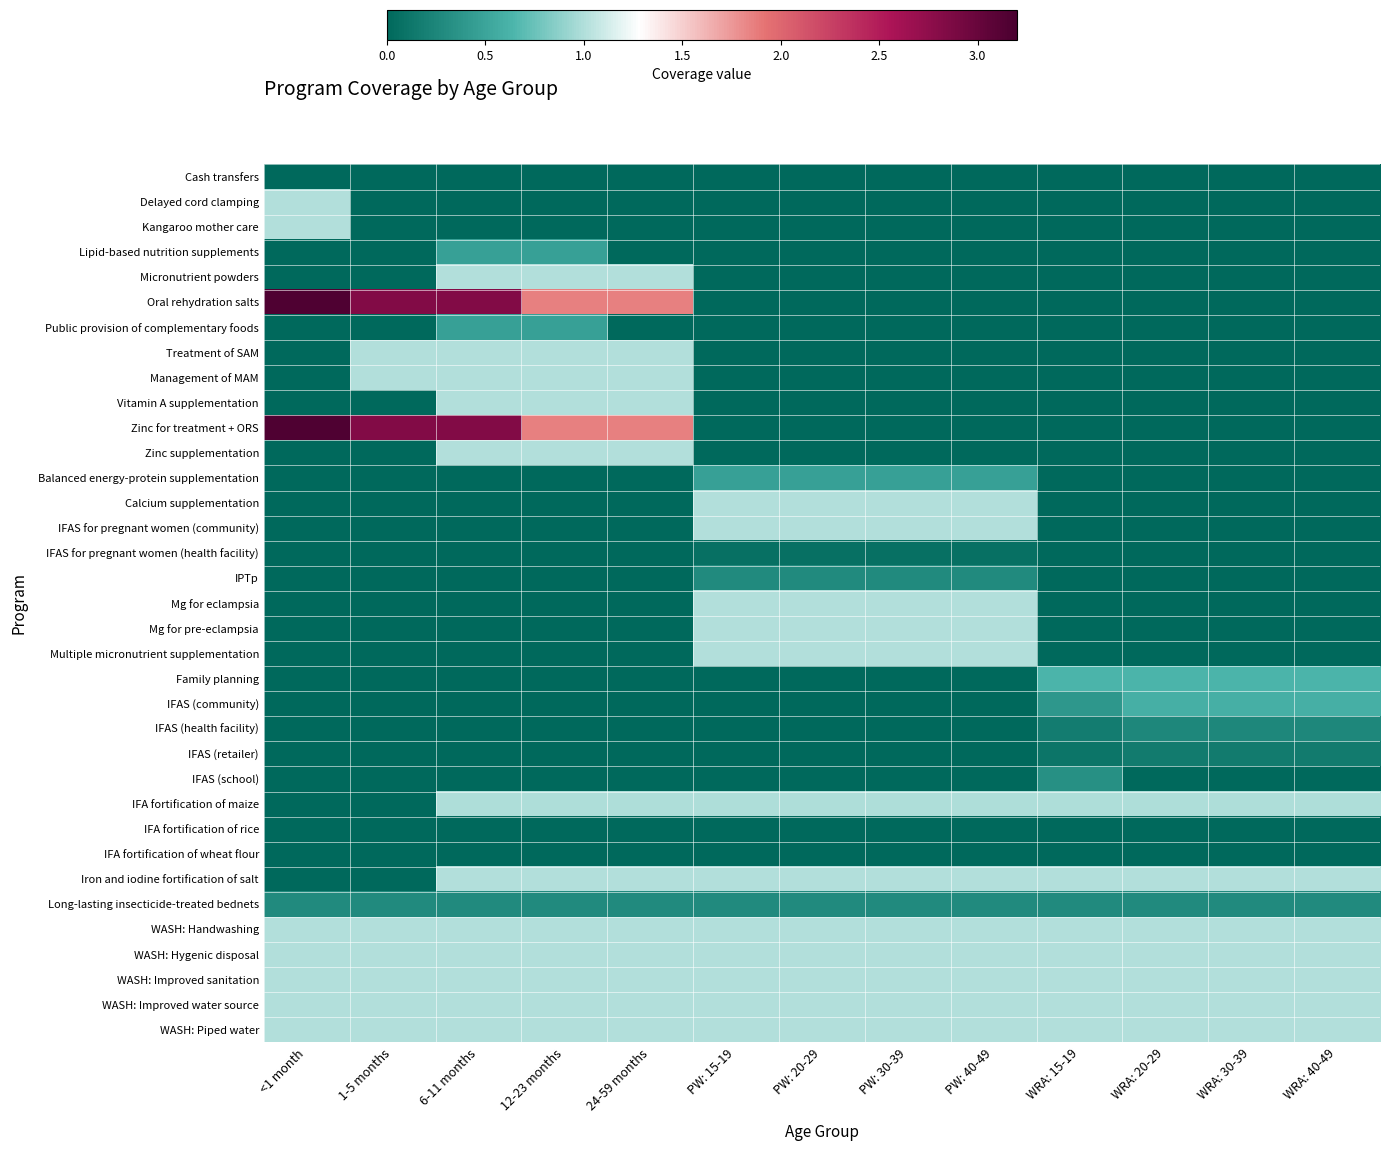

Reading left to right, what are all the values shown in this chart?

Cash transfers: <1 month=0.0	1-5 months=0.0	6-11 months=0.0	12-23 months=0.0	24-59 months=0.0	PW: 15-19=0.0	PW: 20-29=0.0	PW: 30-39=0.0	PW: 40-49=0.0	WRA: 15-19=0.0	WRA: 20-29=0.0	WRA: 30-39=0.0	WRA: 40-49=0.0
Delayed cord clamping: <1 month=1.0	1-5 months=0.0	6-11 months=0.0	12-23 months=0.0	24-59 months=0.0	PW: 15-19=0.0	PW: 20-29=0.0	PW: 30-39=0.0	PW: 40-49=0.0	WRA: 15-19=0.0	WRA: 20-29=0.0	WRA: 30-39=0.0	WRA: 40-49=0.0
Kangaroo mother care: <1 month=1.0	1-5 months=0.0	6-11 months=0.0	12-23 months=0.0	24-59 months=0.0	PW: 15-19=0.0	PW: 20-29=0.0	PW: 30-39=0.0	PW: 40-49=0.0	WRA: 15-19=0.0	WRA: 20-29=0.0	WRA: 30-39=0.0	WRA: 40-49=0.0
Lipid-based nutrition supplements: <1 month=0.0	1-5 months=0.0	6-11 months=0.5	12-23 months=0.5	24-59 months=0.0	PW: 15-19=0.0	PW: 20-29=0.0	PW: 30-39=0.0	PW: 40-49=0.0	WRA: 15-19=0.0	WRA: 20-29=0.0	WRA: 30-39=0.0	WRA: 40-49=0.0
Micronutrient powders: <1 month=0.0	1-5 months=0.0	6-11 months=1.0	12-23 months=1.0	24-59 months=1.0	PW: 15-19=0.0	PW: 20-29=0.0	PW: 30-39=0.0	PW: 40-49=0.0	WRA: 15-19=0.0	WRA: 20-29=0.0	WRA: 30-39=0.0	WRA: 40-49=0.0
Oral rehydration salts: <1 month=3.2	1-5 months=2.8	6-11 months=2.8	12-23 months=1.9	24-59 months=1.9	PW: 15-19=0.0	PW: 20-29=0.0	PW: 30-39=0.0	PW: 40-49=0.0	WRA: 15-19=0.0	WRA: 20-29=0.0	WRA: 30-39=0.0	WRA: 40-49=0.0
Public provision of complementary foods: <1 month=0.0	1-5 months=0.0	6-11 months=0.5	12-23 months=0.5	24-59 months=0.0	PW: 15-19=0.0	PW: 20-29=0.0	PW: 30-39=0.0	PW: 40-49=0.0	WRA: 15-19=0.0	WRA: 20-29=0.0	WRA: 30-39=0.0	WRA: 40-49=0.0
Treatment of SAM: <1 month=0.0	1-5 months=1.0	6-11 months=1.0	12-23 months=1.0	24-59 months=1.0	PW: 15-19=0.0	PW: 20-29=0.0	PW: 30-39=0.0	PW: 40-49=0.0	WRA: 15-19=0.0	WRA: 20-29=0.0	WRA: 30-39=0.0	WRA: 40-49=0.0
Management of MAM: <1 month=0.0	1-5 months=1.0	6-11 months=1.0	12-23 months=1.0	24-59 months=1.0	PW: 15-19=0.0	PW: 20-29=0.0	PW: 30-39=0.0	PW: 40-49=0.0	WRA: 15-19=0.0	WRA: 20-29=0.0	WRA: 30-39=0.0	WRA: 40-49=0.0
Vitamin A supplementation: <1 month=0.0	1-5 months=0.0	6-11 months=1.0	12-23 months=1.0	24-59 months=1.0	PW: 15-19=0.0	PW: 20-29=0.0	PW: 30-39=0.0	PW: 40-49=0.0	WRA: 15-19=0.0	WRA: 20-29=0.0	WRA: 30-39=0.0	WRA: 40-49=0.0
Zinc for treatment + ORS: <1 month=3.2	1-5 months=2.8	6-11 months=2.8	12-23 months=1.9	24-59 months=1.9	PW: 15-19=0.0	PW: 20-29=0.0	PW: 30-39=0.0	PW: 40-49=0.0	WRA: 15-19=0.0	WRA: 20-29=0.0	WRA: 30-39=0.0	WRA: 40-49=0.0
Zinc supplementation: <1 month=0.0	1-5 months=0.0	6-11 months=1.0	12-23 months=1.0	24-59 months=1.0	PW: 15-19=0.0	PW: 20-29=0.0	PW: 30-39=0.0	PW: 40-49=0.0	WRA: 15-19=0.0	WRA: 20-29=0.0	WRA: 30-39=0.0	WRA: 40-49=0.0
Balanced energy-protein supplementation: <1 month=0.0	1-5 months=0.0	6-11 months=0.0	12-23 months=0.0	24-59 months=0.0	PW: 15-19=0.5	PW: 20-29=0.5	PW: 30-39=0.5	PW: 40-49=0.5	WRA: 15-19=0.0	WRA: 20-29=0.0	WRA: 30-39=0.0	WRA: 40-49=0.0
Calcium supplementation: <1 month=0.0	1-5 months=0.0	6-11 months=0.0	12-23 months=0.0	24-59 months=0.0	PW: 15-19=1.0	PW: 20-29=1.0	PW: 30-39=1.0	PW: 40-49=1.0	WRA: 15-19=0.0	WRA: 20-29=0.0	WRA: 30-39=0.0	WRA: 40-49=0.0
IFAS for pregnant women (community): <1 month=0.0	1-5 months=0.0	6-11 months=0.0	12-23 months=0.0	24-59 months=0.0	PW: 15-19=1.0	PW: 20-29=1.0	PW: 30-39=1.0	PW: 40-49=1.0	WRA: 15-19=0.0	WRA: 20-29=0.0	WRA: 30-39=0.0	WRA: 40-49=0.0
IFAS for pregnant women (health facility): <1 month=0.0	1-5 months=0.0	6-11 months=0.0	12-23 months=0.0	24-59 months=0.0	PW: 15-19=0.1	PW: 20-29=0.1	PW: 30-39=0.1	PW: 40-49=0.1	WRA: 15-19=0.0	WRA: 20-29=0.0	WRA: 30-39=0.0	WRA: 40-49=0.0
IPTp: <1 month=0.0	1-5 months=0.0	6-11 months=0.0	12-23 months=0.0	24-59 months=0.0	PW: 15-19=0.3	PW: 20-29=0.3	PW: 30-39=0.3	PW: 40-49=0.3	WRA: 15-19=0.0	WRA: 20-29=0.0	WRA: 30-39=0.0	WRA: 40-49=0.0
Mg for eclampsia: <1 month=0.0	1-5 months=0.0	6-11 months=0.0	12-23 months=0.0	24-59 months=0.0	PW: 15-19=1.0	PW: 20-29=1.0	PW: 30-39=1.0	PW: 40-49=1.0	WRA: 15-19=0.0	WRA: 20-29=0.0	WRA: 30-39=0.0	WRA: 40-49=0.0
Mg for pre-eclampsia: <1 month=0.0	1-5 months=0.0	6-11 months=0.0	12-23 months=0.0	24-59 months=0.0	PW: 15-19=1.0	PW: 20-29=1.0	PW: 30-39=1.0	PW: 40-49=1.0	WRA: 15-19=0.0	WRA: 20-29=0.0	WRA: 30-39=0.0	WRA: 40-49=0.0
Multiple micronutrient supplementation: <1 month=0.0	1-5 months=0.0	6-11 months=0.0	12-23 months=0.0	24-59 months=0.0	PW: 15-19=1.0	PW: 20-29=1.0	PW: 30-39=1.0	PW: 40-49=1.0	WRA: 15-19=0.0	WRA: 20-29=0.0	WRA: 30-39=0.0	WRA: 40-49=0.0
Family planning: <1 month=0.0	1-5 months=0.0	6-11 months=0.0	12-23 months=0.0	24-59 months=0.0	PW: 15-19=0.0	PW: 20-29=0.0	PW: 30-39=0.0	PW: 40-49=0.0	WRA: 15-19=0.6	WRA: 20-29=0.6	WRA: 30-39=0.6	WRA: 40-49=0.6
IFAS (community): <1 month=0.0	1-5 months=0.0	6-11 months=0.0	12-23 months=0.0	24-59 months=0.0	PW: 15-19=0.0	PW: 20-29=0.0	PW: 30-39=0.0	PW: 40-49=0.0	WRA: 15-19=0.4	WRA: 20-29=0.6	WRA: 30-39=0.6	WRA: 40-49=0.6
IFAS (health facility): <1 month=0.0	1-5 months=0.0	6-11 months=0.0	12-23 months=0.0	24-59 months=0.0	PW: 15-19=0.0	PW: 20-29=0.0	PW: 30-39=0.0	PW: 40-49=0.0	WRA: 15-19=0.2	WRA: 20-29=0.3	WRA: 30-39=0.3	WRA: 40-49=0.3
IFAS (retailer): <1 month=0.0	1-5 months=0.0	6-11 months=0.0	12-23 months=0.0	24-59 months=0.0	PW: 15-19=0.0	PW: 20-29=0.0	PW: 30-39=0.0	PW: 40-49=0.0	WRA: 15-19=0.1	WRA: 20-29=0.2	WRA: 30-39=0.2	WRA: 40-49=0.2
IFAS (school): <1 month=0.0	1-5 months=0.0	6-11 months=0.0	12-23 months=0.0	24-59 months=0.0	PW: 15-19=0.0	PW: 20-29=0.0	PW: 30-39=0.0	PW: 40-49=0.0	WRA: 15-19=0.3	WRA: 20-29=0.0	WRA: 30-39=0.0	WRA: 40-49=0.0
IFA fortification of maize: <1 month=0.0	1-5 months=0.0	6-11 months=1.0	12-23 months=1.0	24-59 months=1.0	PW: 15-19=1.0	PW: 20-29=1.0	PW: 30-39=1.0	PW: 40-49=1.0	WRA: 15-19=1.0	WRA: 20-29=1.0	WRA: 30-39=1.0	WRA: 40-49=1.0
IFA fortification of rice: <1 month=0.0	1-5 months=0.0	6-11 months=0.0	12-23 months=0.0	24-59 months=0.0	PW: 15-19=0.0	PW: 20-29=0.0	PW: 30-39=0.0	PW: 40-49=0.0	WRA: 15-19=0.0	WRA: 20-29=0.0	WRA: 30-39=0.0	WRA: 40-49=0.0
IFA fortification of wheat flour: <1 month=0.0	1-5 months=0.0	6-11 months=0.0	12-23 months=0.0	24-59 months=0.0	PW: 15-19=0.0	PW: 20-29=0.0	PW: 30-39=0.0	PW: 40-49=0.0	WRA: 15-19=0.0	WRA: 20-29=0.0	WRA: 30-39=0.0	WRA: 40-49=0.0
Iron and iodine fortification of salt: <1 month=0.0	1-5 months=0.0	6-11 months=1.0	12-23 months=1.0	24-59 months=1.0	PW: 15-19=1.0	PW: 20-29=1.0	PW: 30-39=1.0	PW: 40-49=1.0	WRA: 15-19=1.0	WRA: 20-29=1.0	WRA: 30-39=1.0	WRA: 40-49=1.0
Long-lasting insecticide-treated bednets: <1 month=0.3	1-5 months=0.3	6-11 months=0.3	12-23 months=0.3	24-59 months=0.3	PW: 15-19=0.3	PW: 20-29=0.3	PW: 30-39=0.3	PW: 40-49=0.3	WRA: 15-19=0.3	WRA: 20-29=0.3	WRA: 30-39=0.3	WRA: 40-49=0.3
WASH: Handwashing: <1 month=1.0	1-5 months=1.0	6-11 months=1.0	12-23 months=1.0	24-59 months=1.0	PW: 15-19=1.0	PW: 20-29=1.0	PW: 30-39=1.0	PW: 40-49=1.0	WRA: 15-19=1.0	WRA: 20-29=1.0	WRA: 30-39=1.0	WRA: 40-49=1.0
WASH: Hygenic disposal: <1 month=1.0	1-5 months=1.0	6-11 months=1.0	12-23 months=1.0	24-59 months=1.0	PW: 15-19=1.0	PW: 20-29=1.0	PW: 30-39=1.0	PW: 40-49=1.0	WRA: 15-19=1.0	WRA: 20-29=1.0	WRA: 30-39=1.0	WRA: 40-49=1.0
WASH: Improved sanitation: <1 month=1.0	1-5 months=1.0	6-11 months=1.0	12-23 months=1.0	24-59 months=1.0	PW: 15-19=1.0	PW: 20-29=1.0	PW: 30-39=1.0	PW: 40-49=1.0	WRA: 15-19=1.0	WRA: 20-29=1.0	WRA: 30-39=1.0	WRA: 40-49=1.0
WASH: Improved water source: <1 month=1.0	1-5 months=1.0	6-11 months=1.0	12-23 months=1.0	24-59 months=1.0	PW: 15-19=1.0	PW: 20-29=1.0	PW: 30-39=1.0	PW: 40-49=1.0	WRA: 15-19=1.0	WRA: 20-29=1.0	WRA: 30-39=1.0	WRA: 40-49=1.0
WASH: Piped water: <1 month=1.0	1-5 months=1.0	6-11 months=1.0	12-23 months=1.0	24-59 months=1.0	PW: 15-19=1.0	PW: 20-29=1.0	PW: 30-39=1.0	PW: 40-49=1.0	WRA: 15-19=1.0	WRA: 20-29=1.0	WRA: 30-39=1.0	WRA: 40-49=1.0